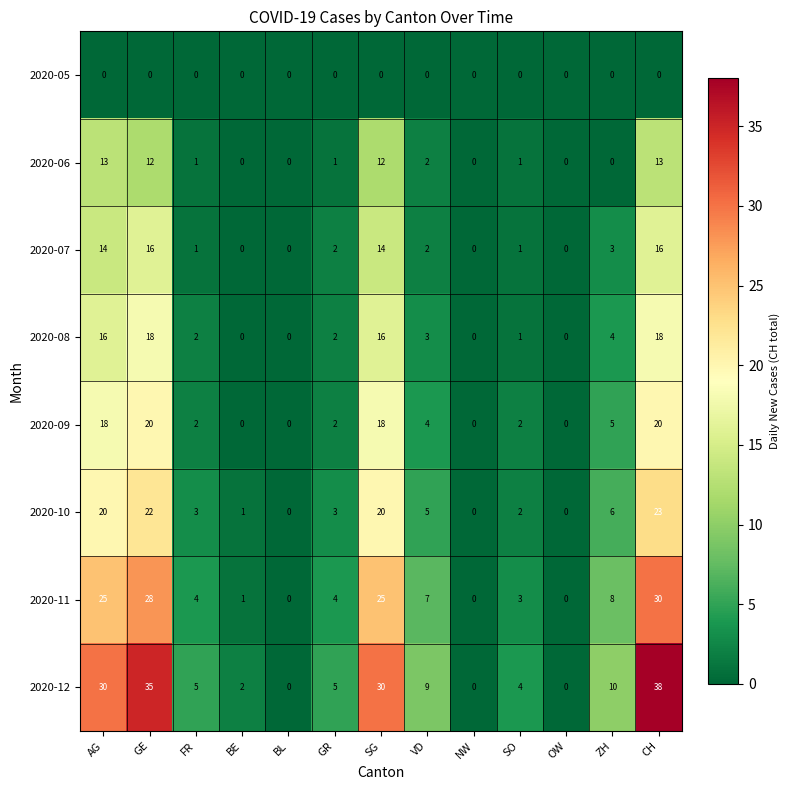

At CH, list the series in order from largest to smallest.

2020-12, 2020-11, 2020-10, 2020-09, 2020-08, 2020-07, 2020-06, 2020-05